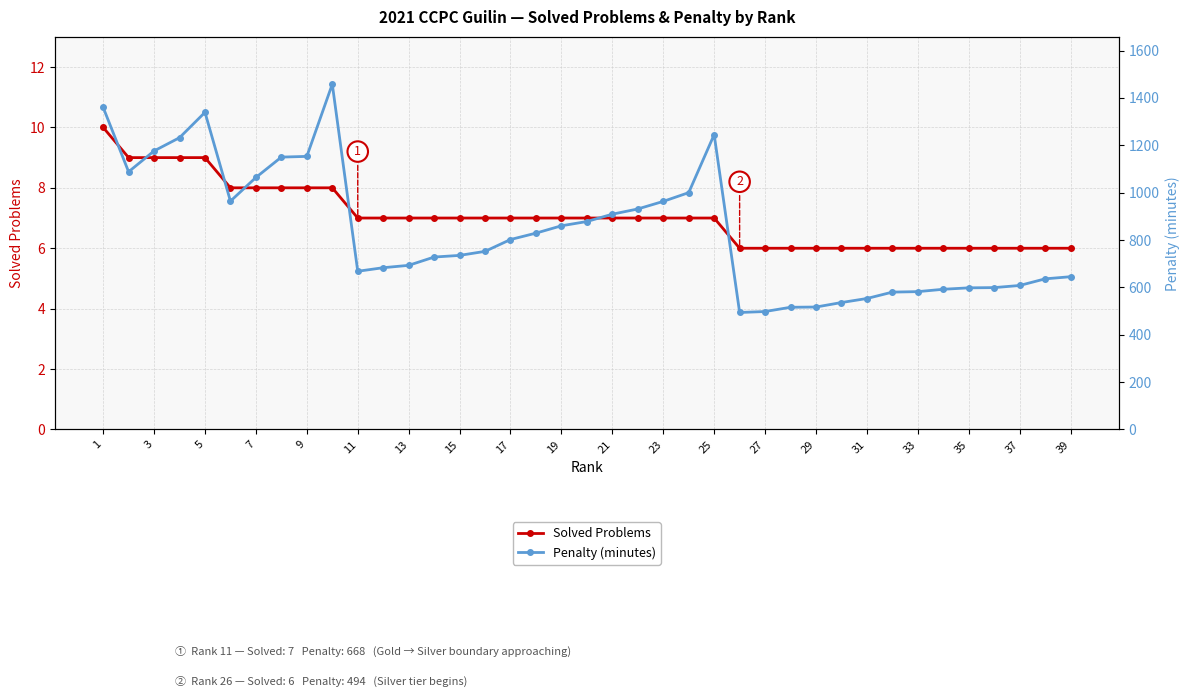

True or false: Penalty (minutes) and Solved Problems intersect in this chart.

False